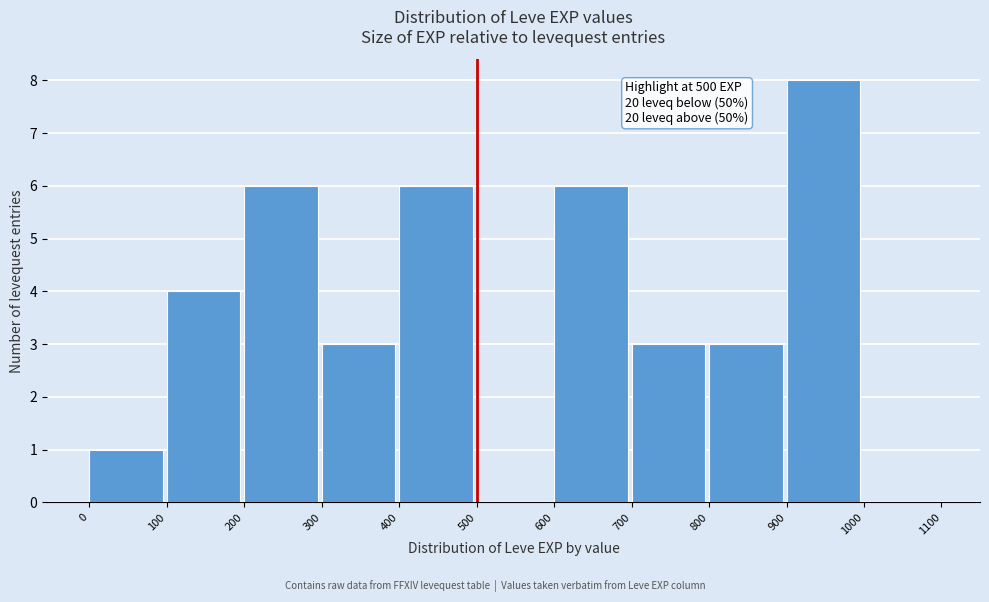

Which range on the x-axis has the tallest bar?

900 to 1000